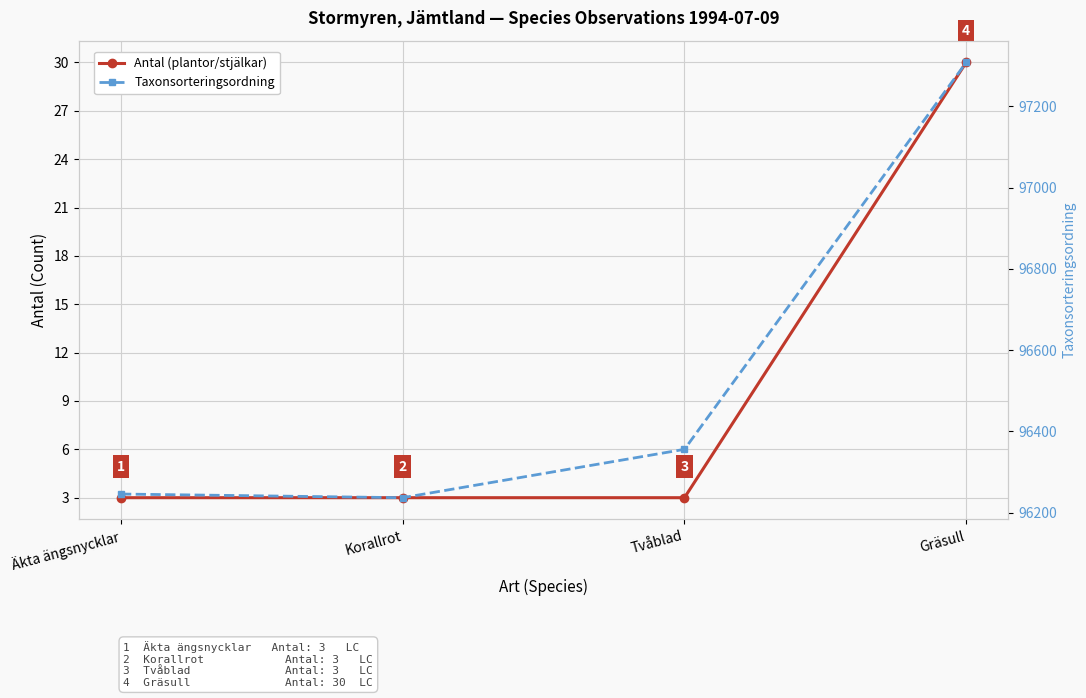

Is the value of Antal (plantor/stjälkar) at Äkta ängsnycklar greater than the value of Taxonsorteringsordning at Äkta ängsnycklar?

No